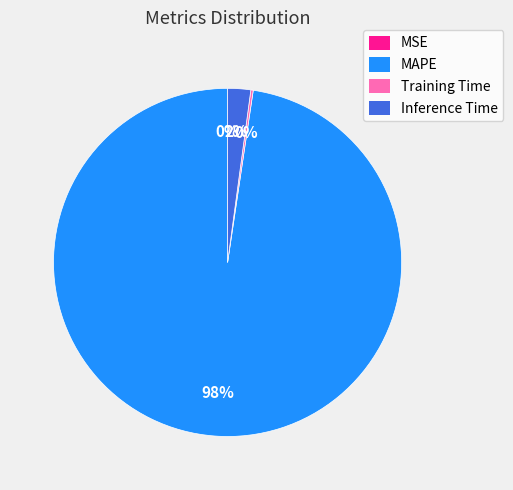

Is MAPE the majority of the pie?

Yes